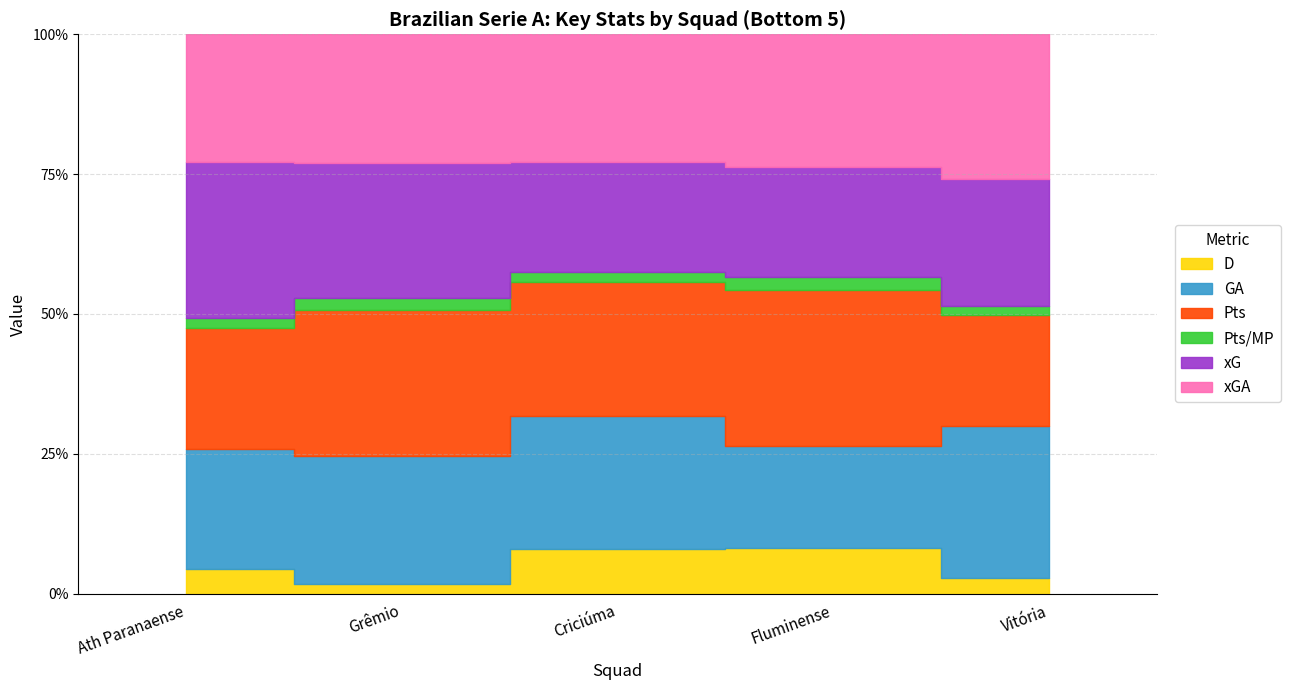

Is it true that Pts/MP equals 1.8 at Criciúma?

False